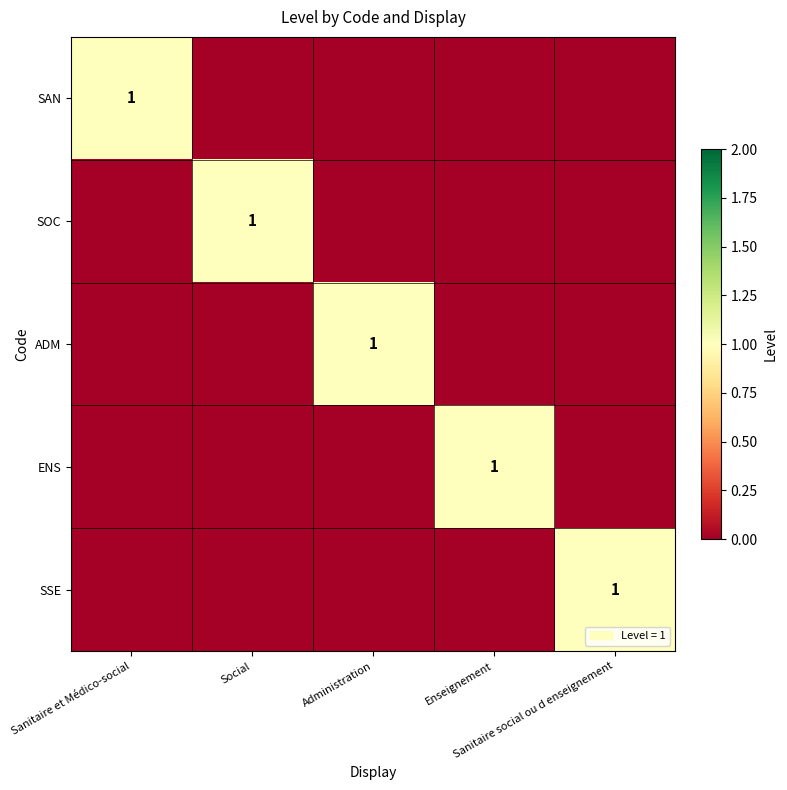

List the labels in order of SSE value, largest first.

Sanitaire social ou d enseignement, Sanitaire et Médico-social, Social, Administration, Enseignement